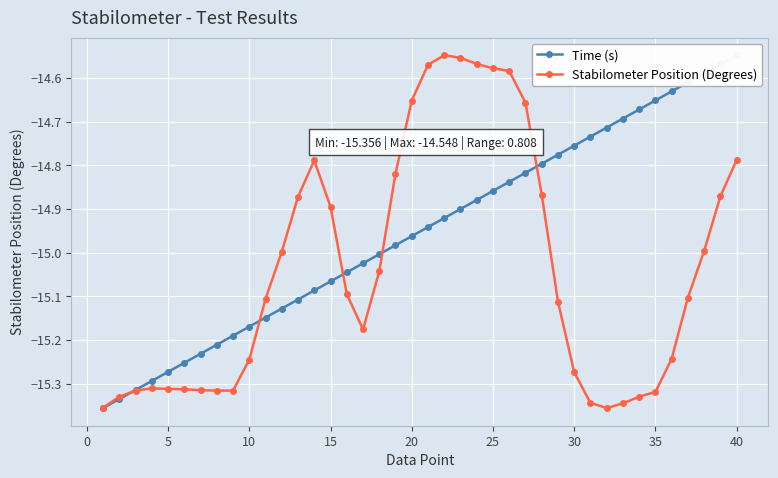

What is the sum of all Time (s) values?

-598.1